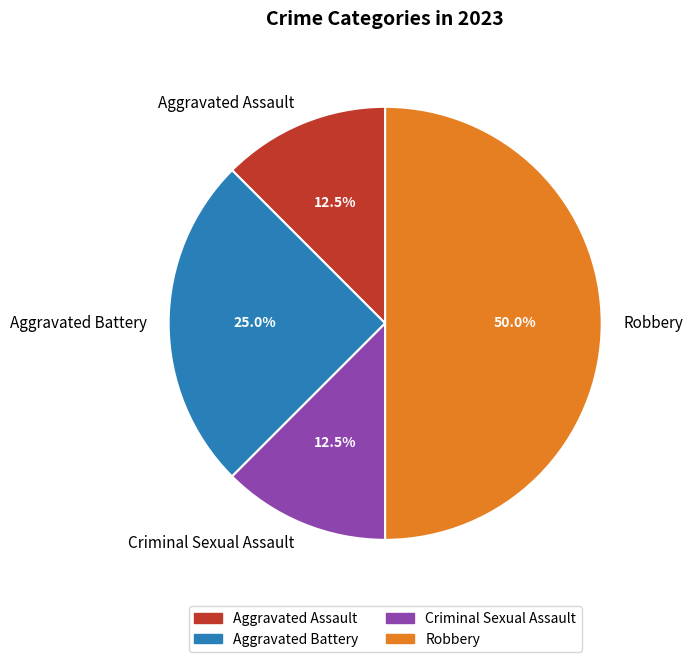

How many slices are in this pie chart?

4